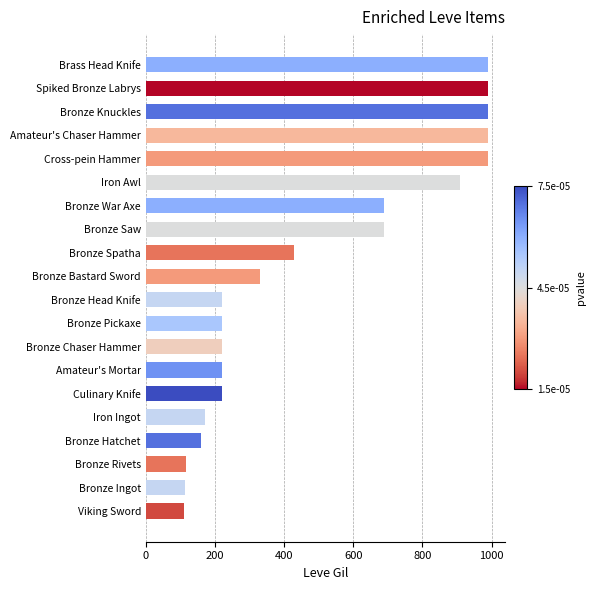

What is the approximate value at Amateur's Mortar?

220